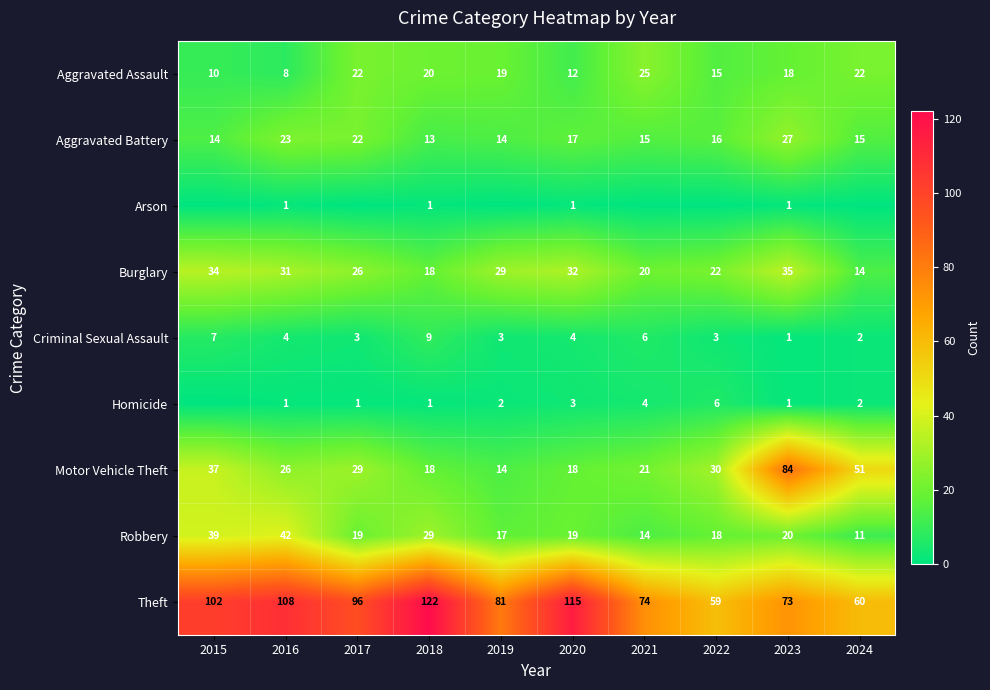

What value does the Aggravated Battery series have at 2023, to the nearest 5?

25